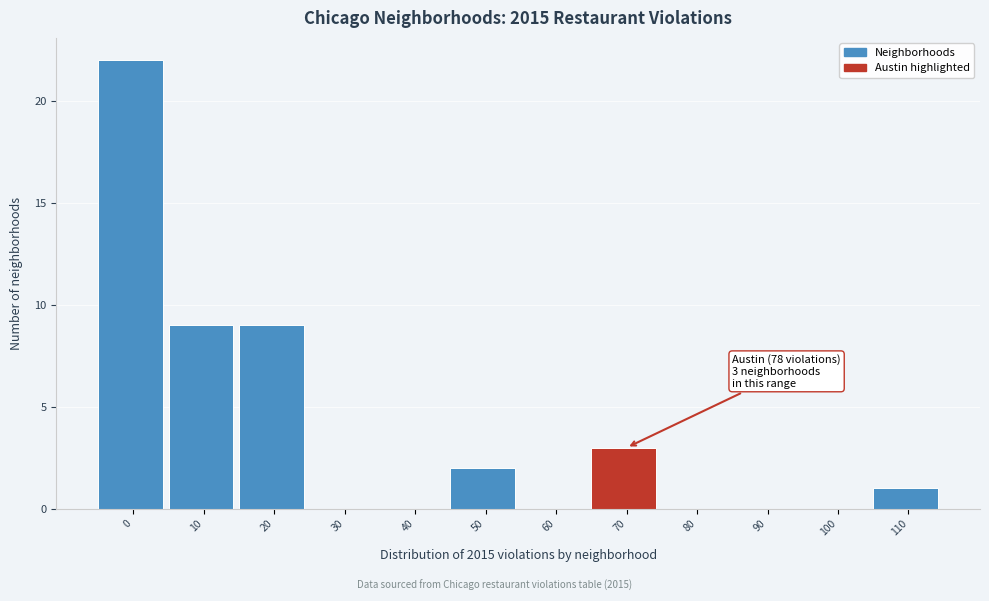

Reading left to right, transcribe all the data shown in this chart.

0=22	10=9	20=9	30=0	40=0	50=2	60=0	70=3	80=0	90=0	100=0	110=1